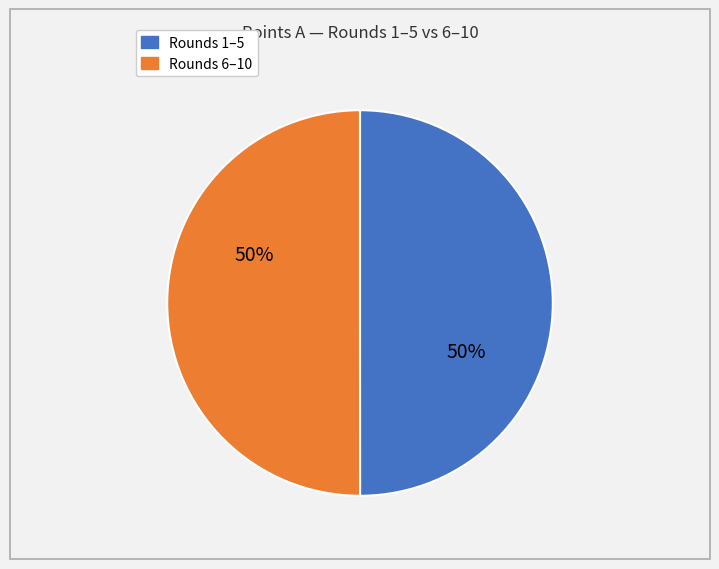

To the nearest percent, what is the average slice percentage?

50%